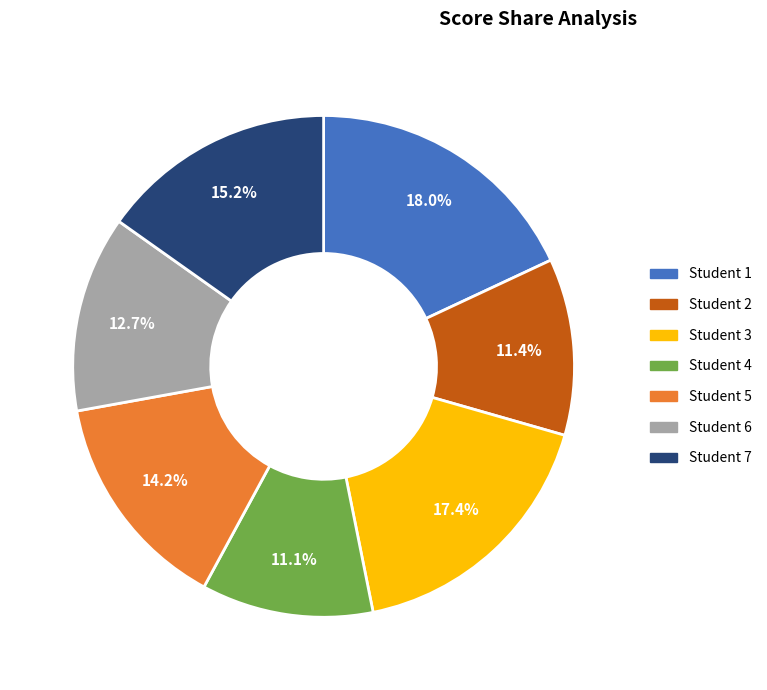

What is the total percentage of Student 4 and Student 1?

29.1%